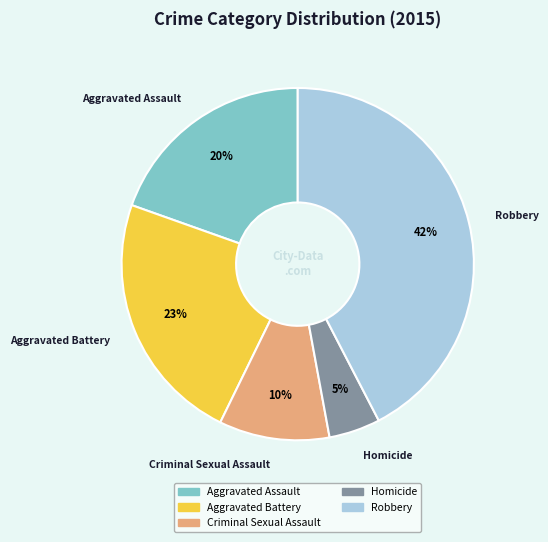

Is the sum of Aggravated Battery and Robbery greater than half?

Yes